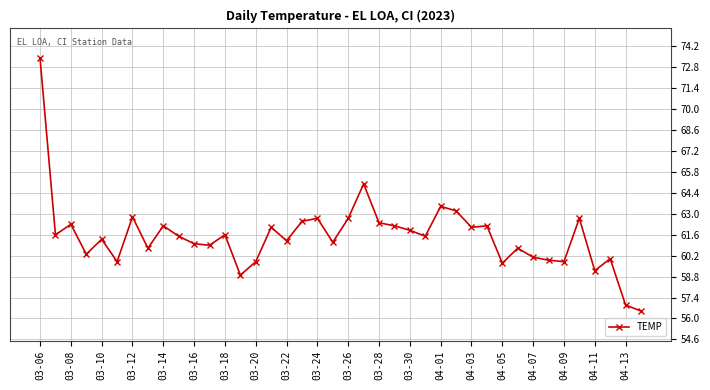

True or false: there are more than 2 points higher than both neighbors.

True